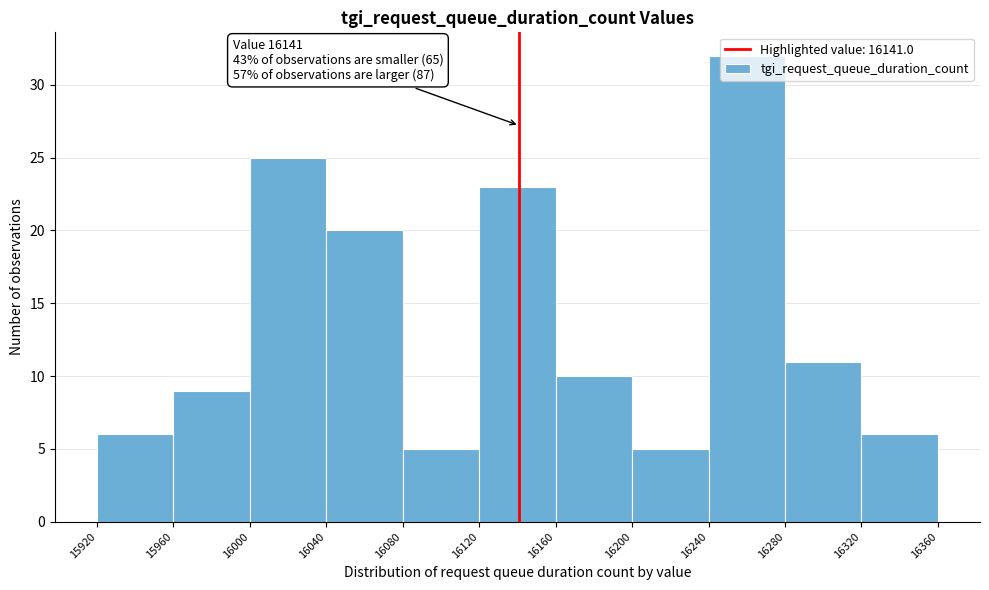

Which range on the x-axis has the tallest bar?

16240 to 16280